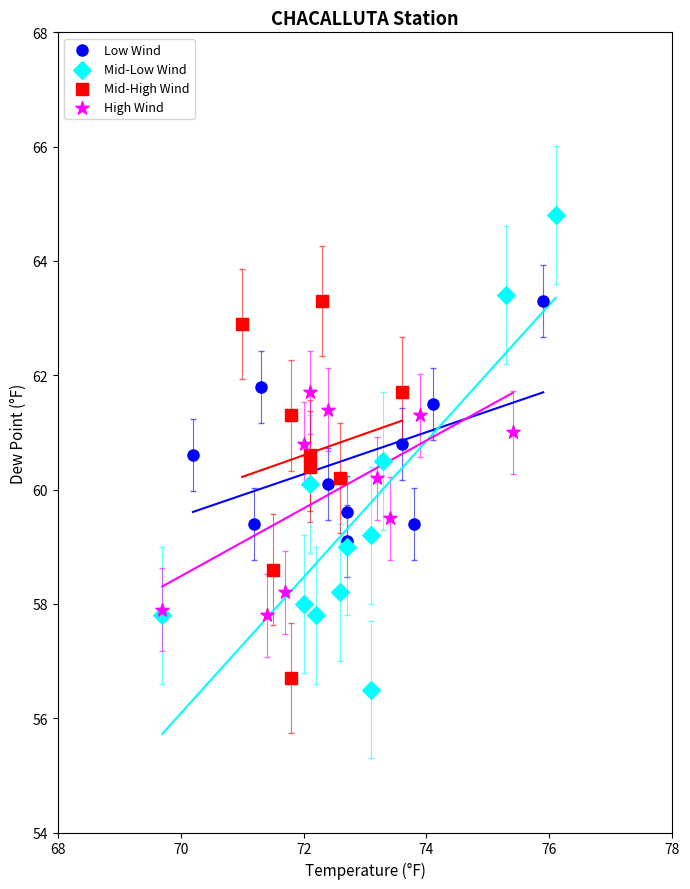

Which series contains the lowest Y value?

Mid-Low Wind